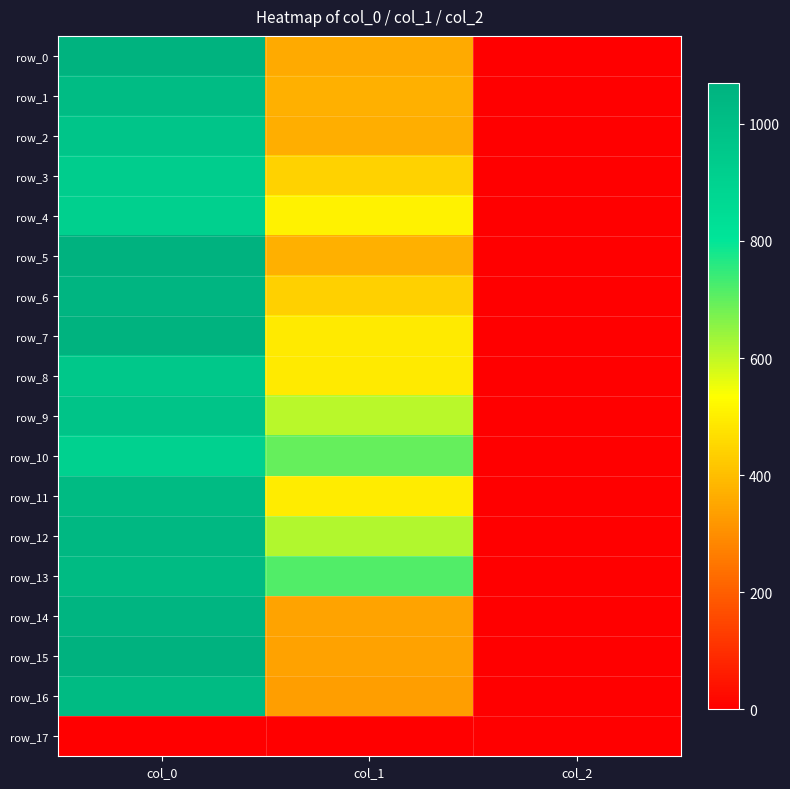

Which series has the widest spread of values?

row_5